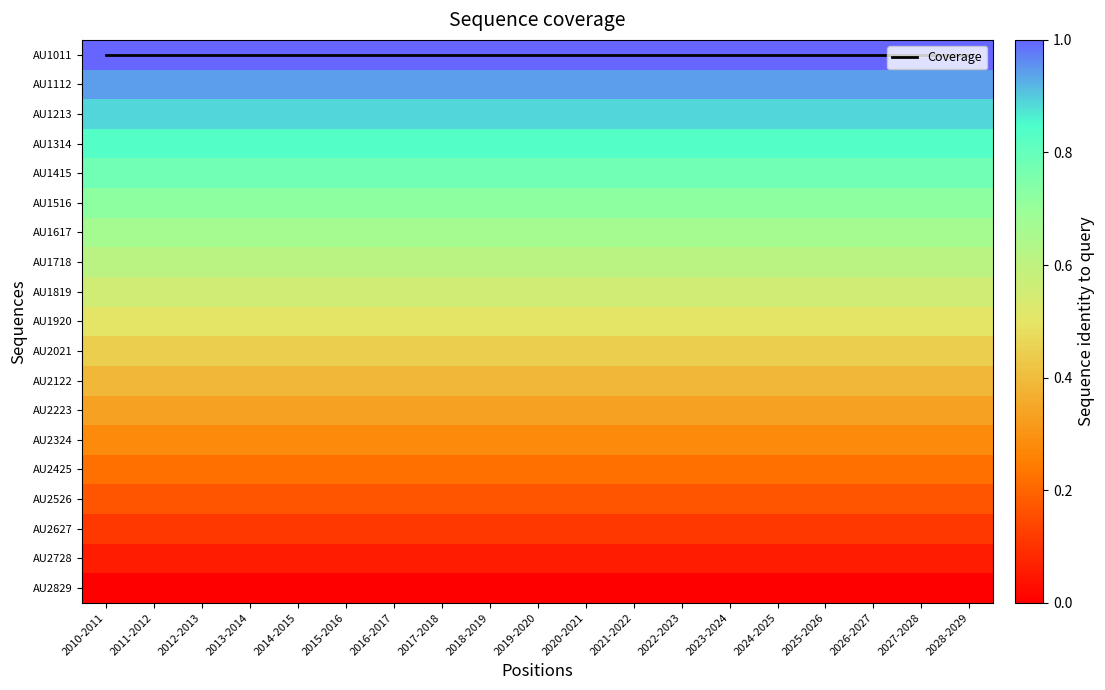

Which has a higher value, 2022-2023 or 2011-2012?

2022-2023